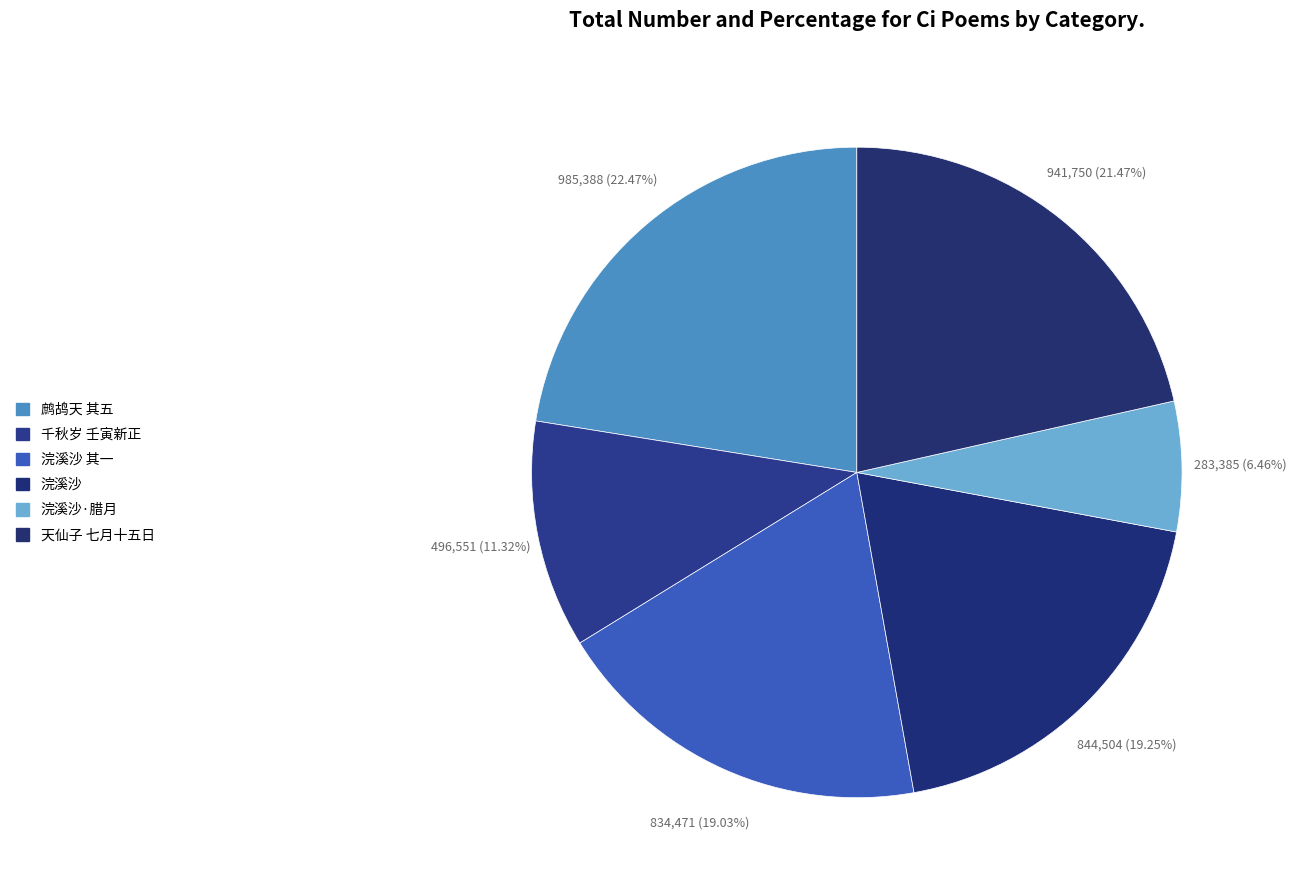

How many segments does this pie chart have?

6